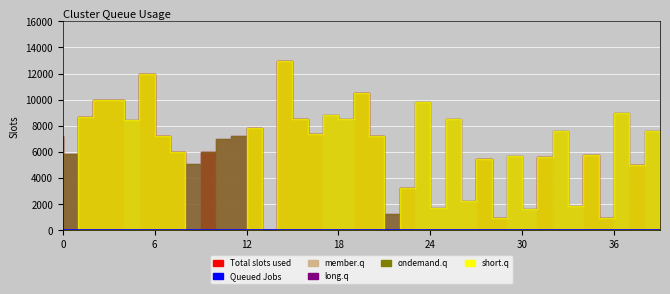

What is the difference between the maximum and minimum values in the short.q series?

13000